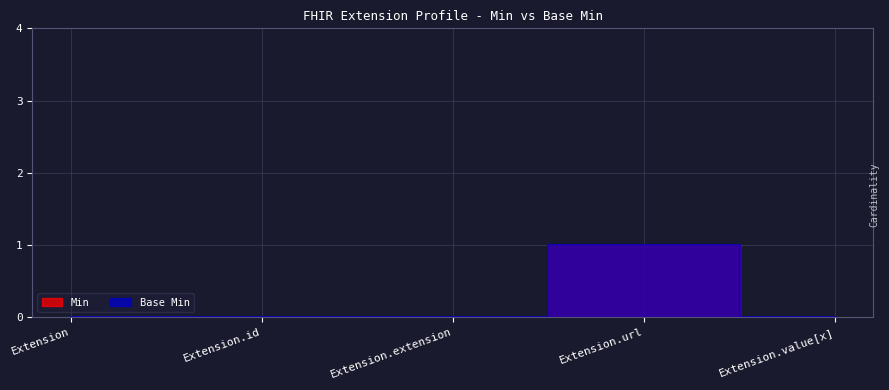

Which category has the highest value in the Min series?

Extension.url